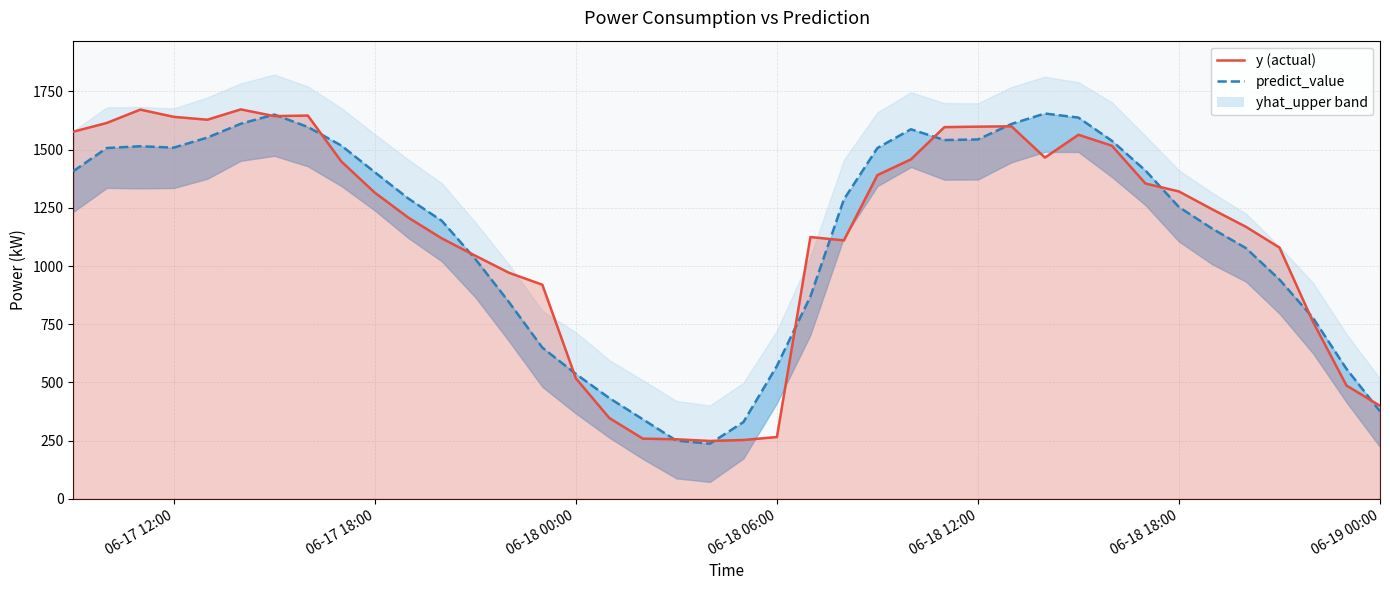

How many times do predict_value and y cross each other?

14